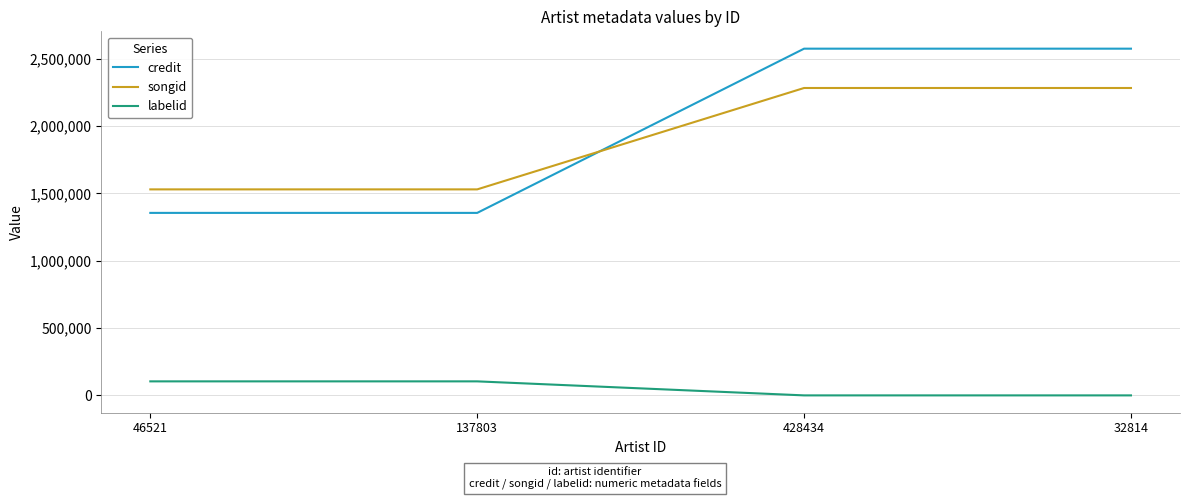

True or false: credit has a value of 1928238 at 137803.

False